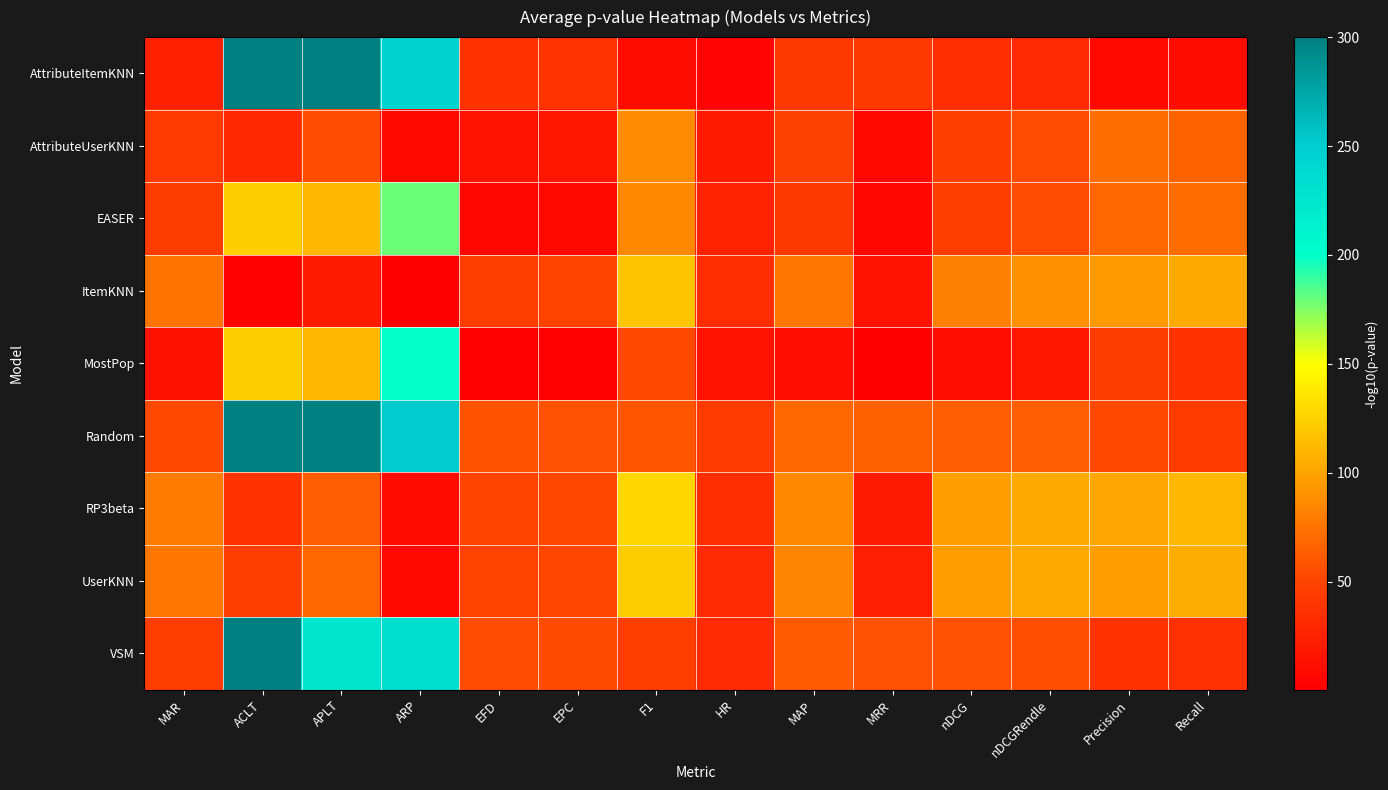

Reading left to right, extract all data points from this chart.

AttributeItemKNN: MAR=24.2	ACLT=300.0	APLT=300.0	ARP=244.8	EFD=38.0	EPC=38.8	F1=9.9	HR=3.7	MAP=41.2	MRR=41.1	nDCG=34.9	nDCGRendle=31.5	Precision=6.7	Recall=10.3
AttributeUserKNN: MAR=42.8	ACLT=30.0	APLT=55.0	ARP=7.1	EFD=14.9	EPC=16.3	F1=88.0	HR=20.6	MAP=48.0	MRR=7.3	nDCG=45.6	nDCGRendle=54.6	Precision=72.2	Recall=66.4
EASER: MAR=44.8	ACLT=123.4	APLT=110.5	ARP=179.4	EFD=6.0	EPC=6.5	F1=85.3	HR=25.1	MAP=41.7	MRR=5.4	nDCG=45.1	nDCGRendle=54.4	Precision=67.8	Recall=70.7
ItemKNN: MAR=74.5	ACLT=2.2	APLT=19.8	ARP=0.7	EFD=45.5	EPC=48.5	F1=117.8	HR=33.7	MAP=76.9	MRR=14.7	nDCG=81.7	nDCGRendle=89.5	Precision=94.6	Recall=103.7
MostPop: MAR=12.9	ACLT=123.4	APLT=110.5	ARP=199.3	EFD=1.8	EPC=1.8	F1=52.8	HR=14.6	MAP=10.7	MRR=0.5	nDCG=11.1	nDCGRendle=16.0	Precision=44.9	Recall=38.2
Random: MAR=53.0	ACLT=300.0	APLT=300.0	ARP=251.2	EFD=58.0	EPC=57.8	F1=58.8	HR=43.0	MAP=69.4	MRR=65.2	nDCG=64.3	nDCGRendle=64.7	Precision=52.4	Recall=43.5
RP3beta: MAR=79.4	ACLT=37.7	APLT=63.9	ARP=9.0	EFD=49.3	EPC=51.8	F1=128.1	HR=34.7	MAP=85.4	MRR=19.1	nDCG=97.5	nDCGRendle=103.8	Precision=101.8	Recall=110.9
UserKNN: MAR=76.0	ACLT=46.7	APLT=67.8	ARP=6.5	EFD=48.8	EPC=51.2	F1=122.9	HR=32.3	MAP=84.5	MRR=23.8	nDCG=96.6	nDCGRendle=103.2	Precision=97.3	Recall=104.6
VSM: MAR=45.2	ACLT=300.0	APLT=225.5	ARP=233.2	EFD=54.4	EPC=54.2	F1=45.6	HR=32.2	MAP=61.4	MRR=56.8	nDCG=57.5	nDCGRendle=55.8	Precision=37.8	Recall=36.3